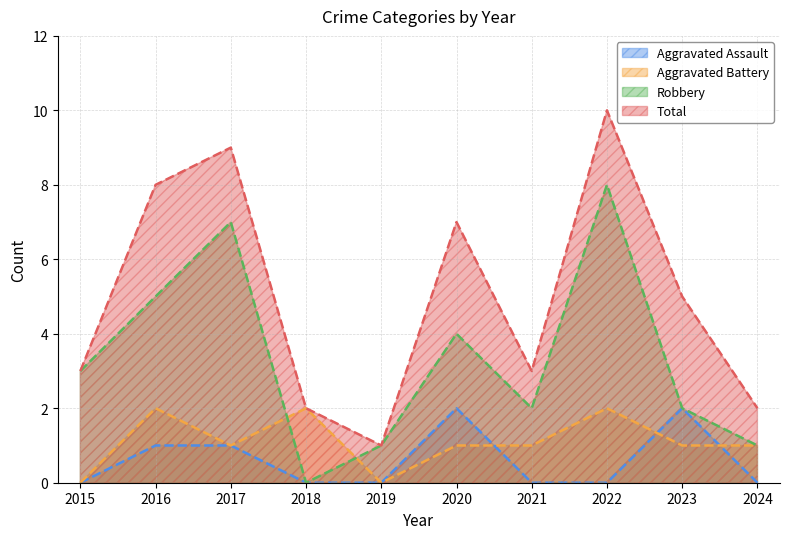

How many interior local peaks does the Aggravated Assault series have?

2